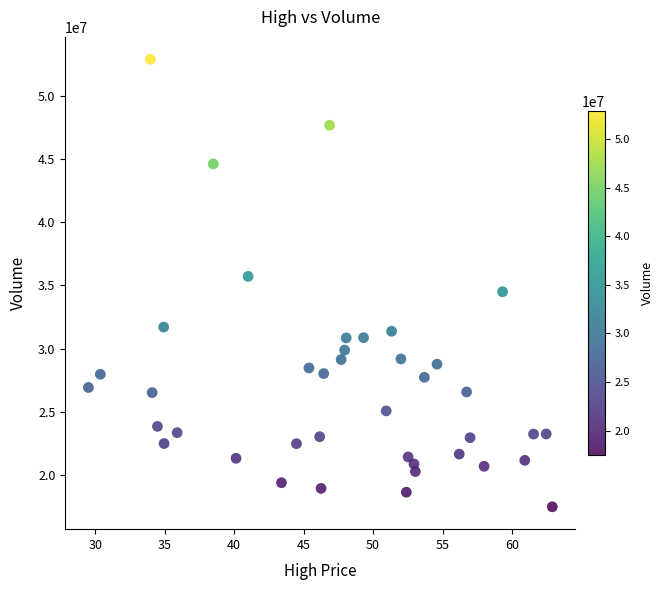

What is the range of Y values (max minus min)?

35413600